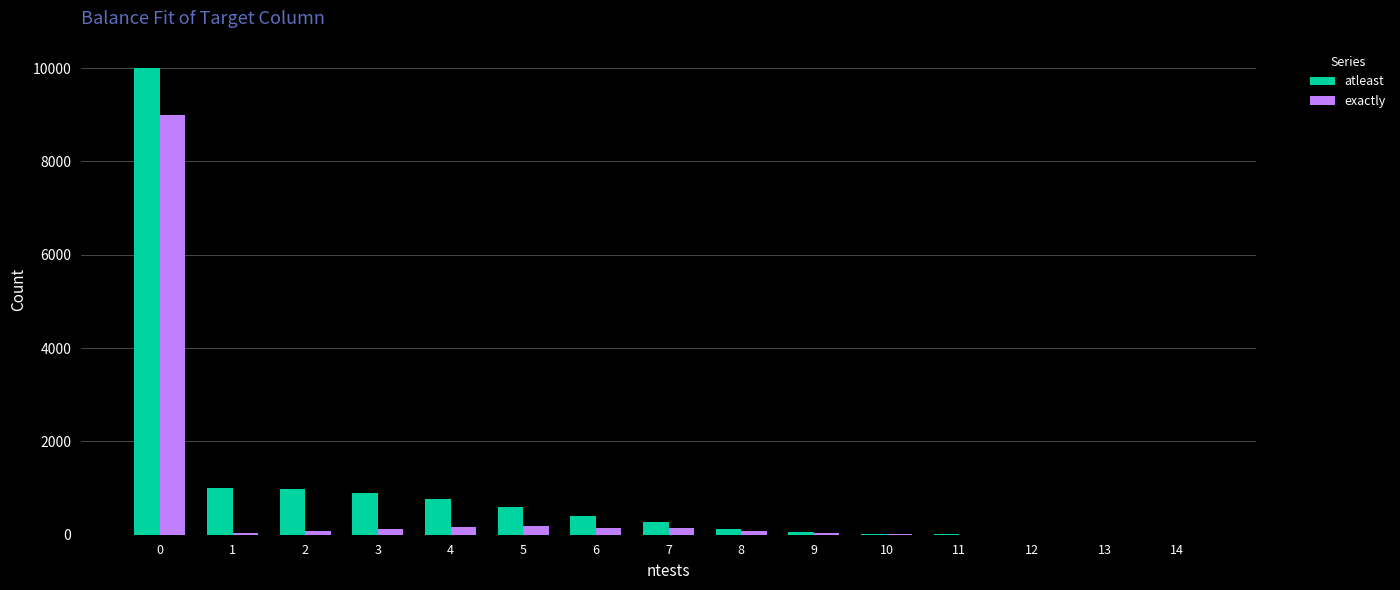

What is the greatest value displayed?

10000